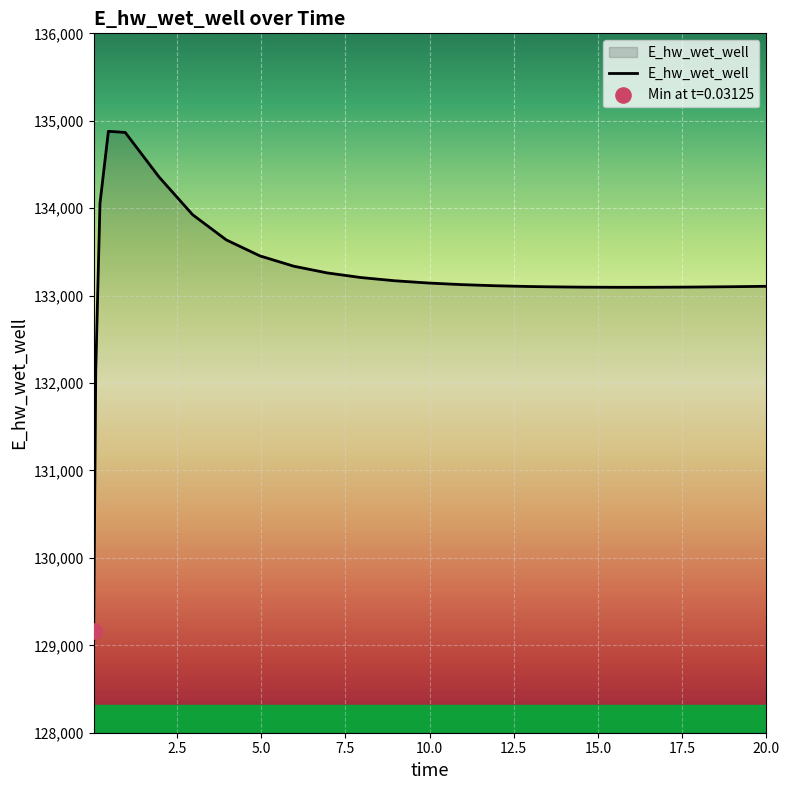

What is the maximum value shown in the chart?

134879.3